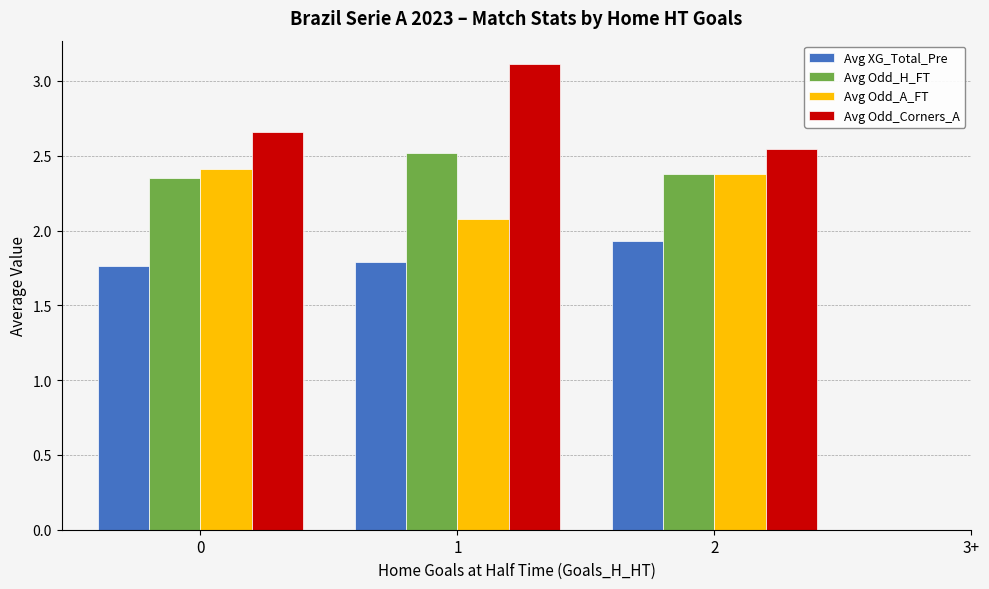

The value of Avg Odd_Corners_A at 2 is 2.5. True or false?

True